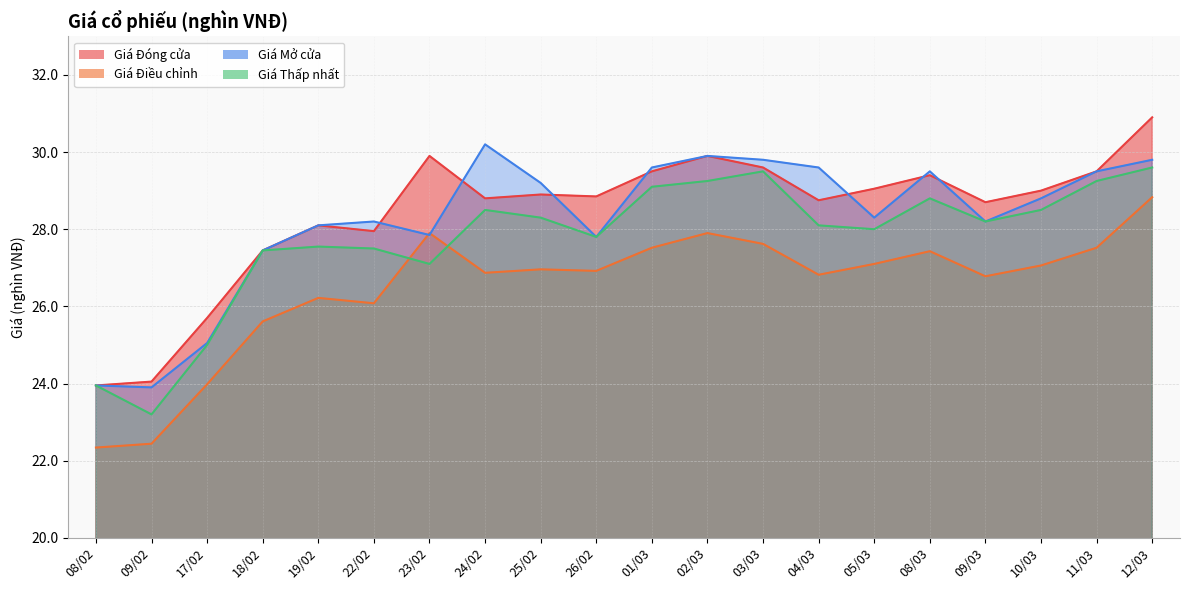

What is the lowest value of the Giá Thấp nhất series?

23.2